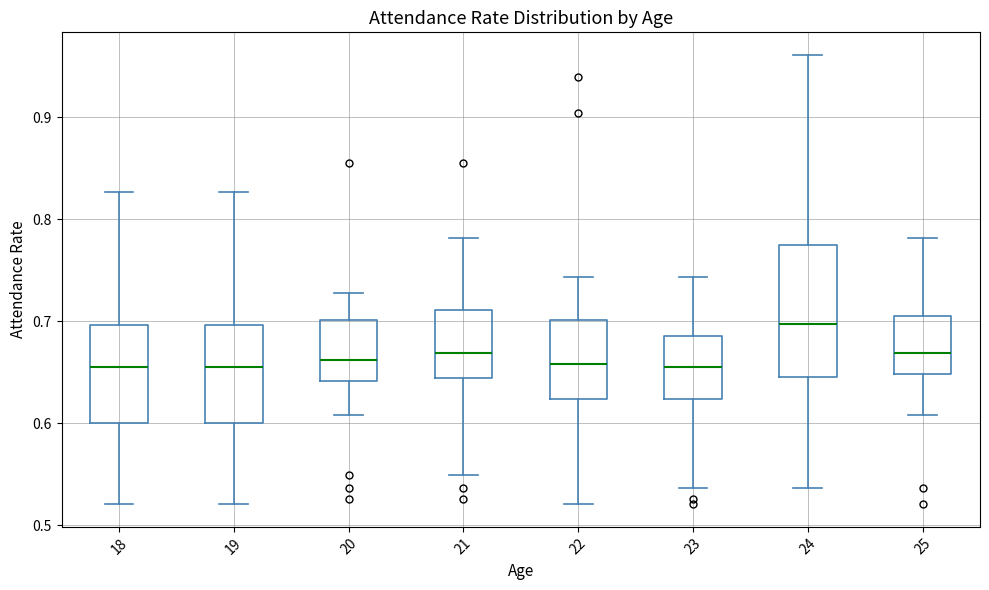

Which box is the tallest, from its lower edge to its upper edge?

24